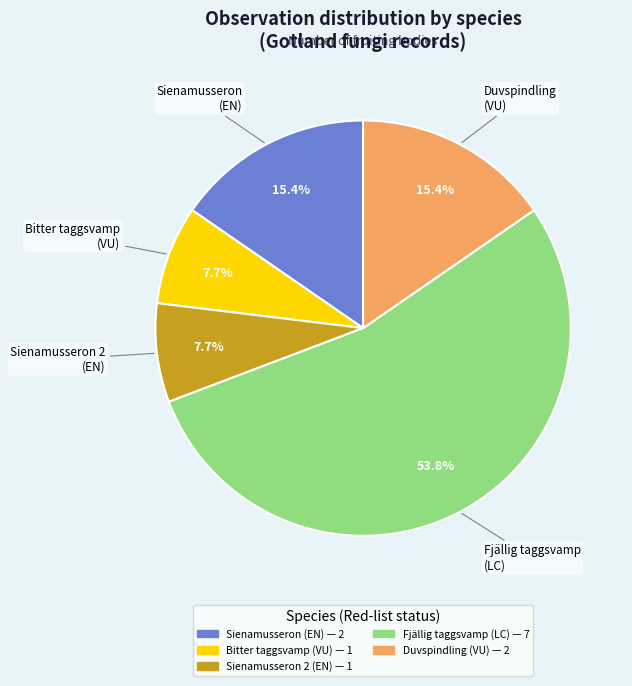

Which has a higher value, Sienamusseron (EN) or Fjällig taggsvamp (LC)?

Fjällig taggsvamp (LC)